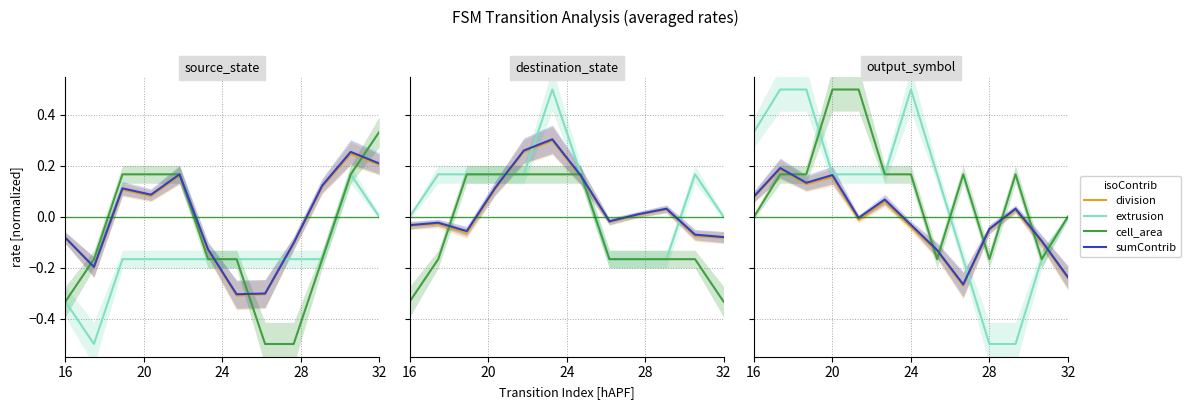

Which series has the largest total across all categories?

cell_area